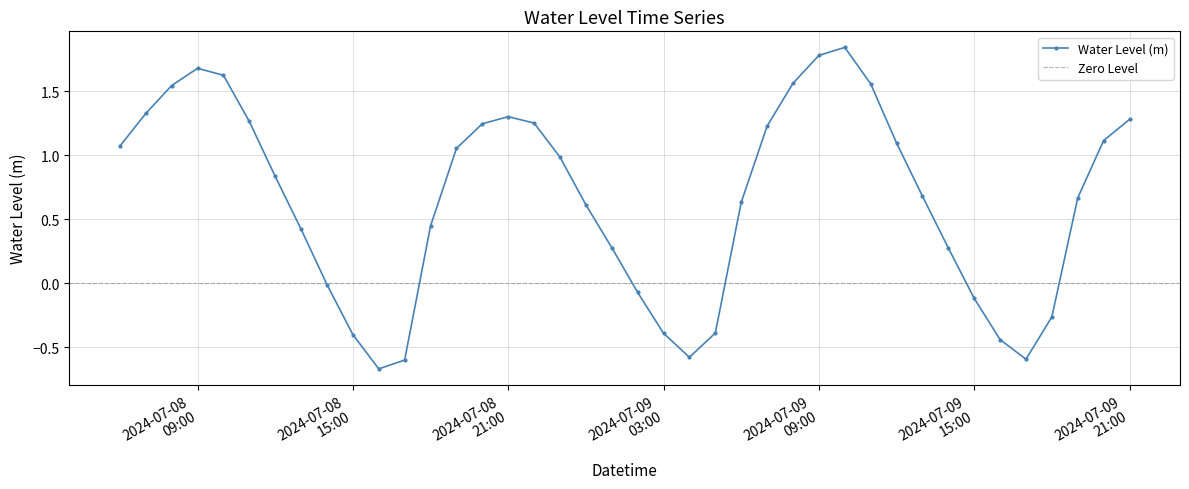

How many categories are shown in the chart?

40